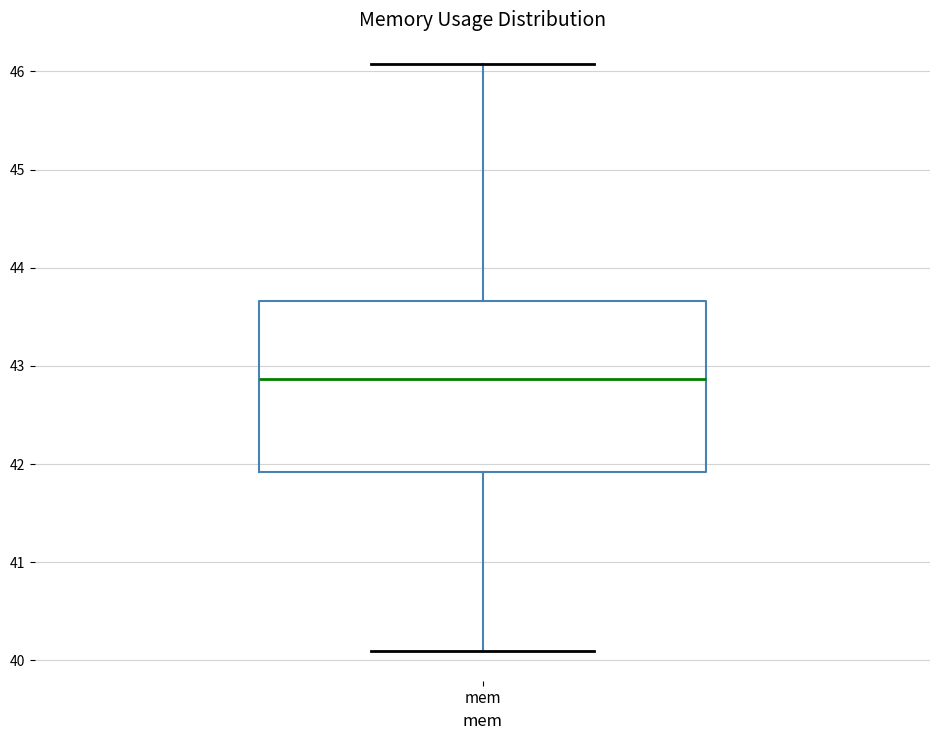

Where is the upper edge of the box for mem on the y-axis? The values are not printed on the chart, so give them approximately, as read against the axis.

43.7